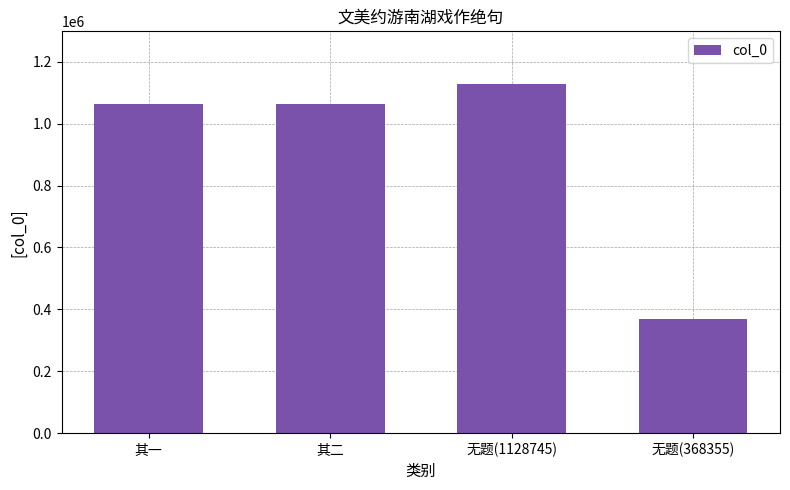

What is the label of the 1st bar from the left?

其一